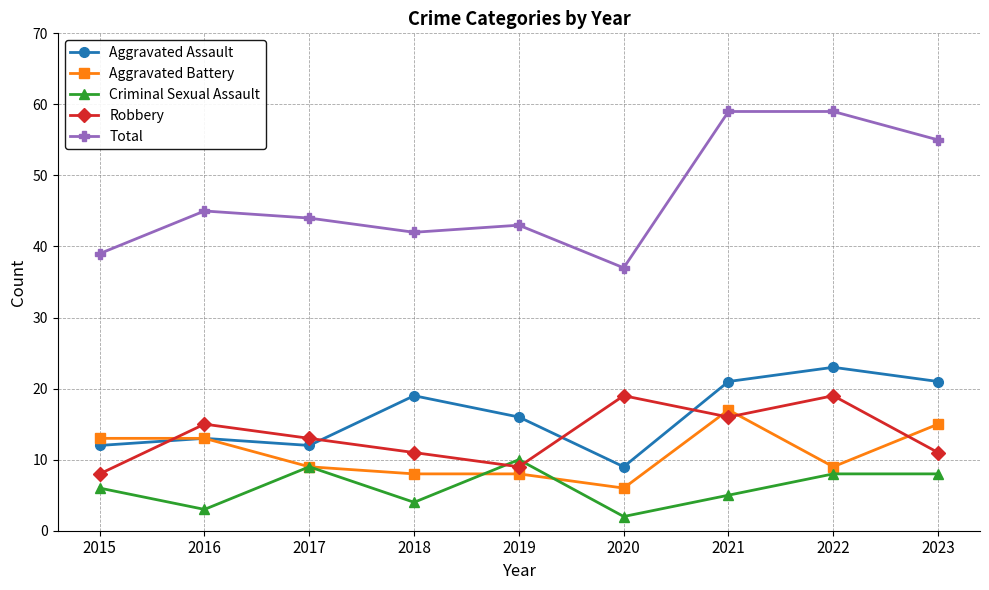

What are all the series names shown in the legend?

Aggravated Assault, Aggravated Battery, Criminal Sexual Assault, Robbery, Total